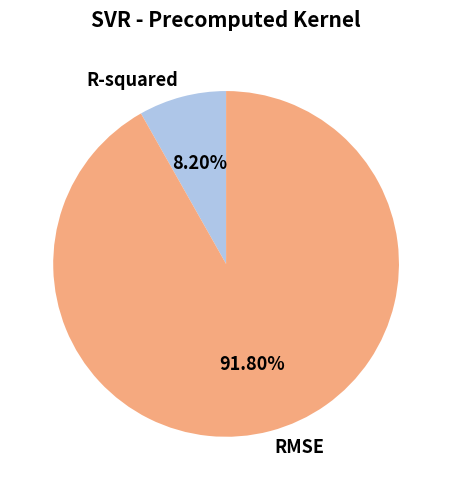

To the nearest percent, what is the difference between the RMSE and R-squared slice percentages?

84%